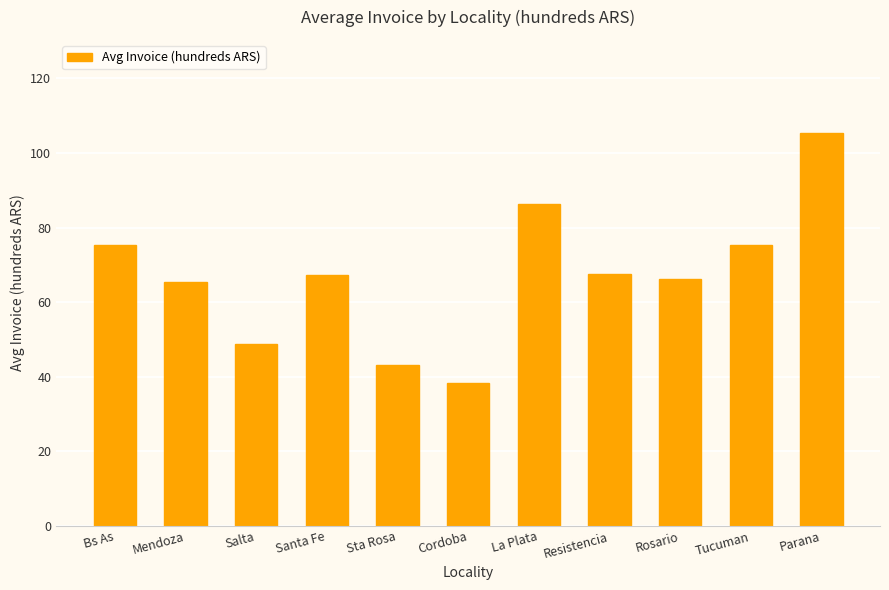

What is the value of the 10th bar from the left?

75.4